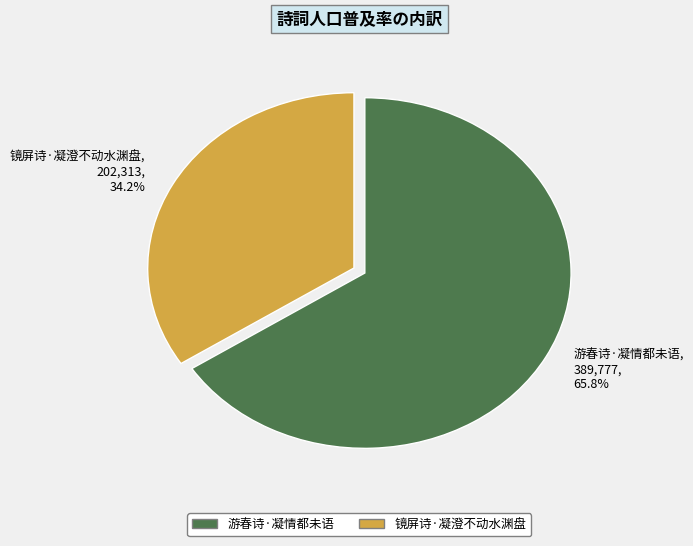

What percentage is the 游春诗·凝情都未语 slice, to the nearest percent?

66%